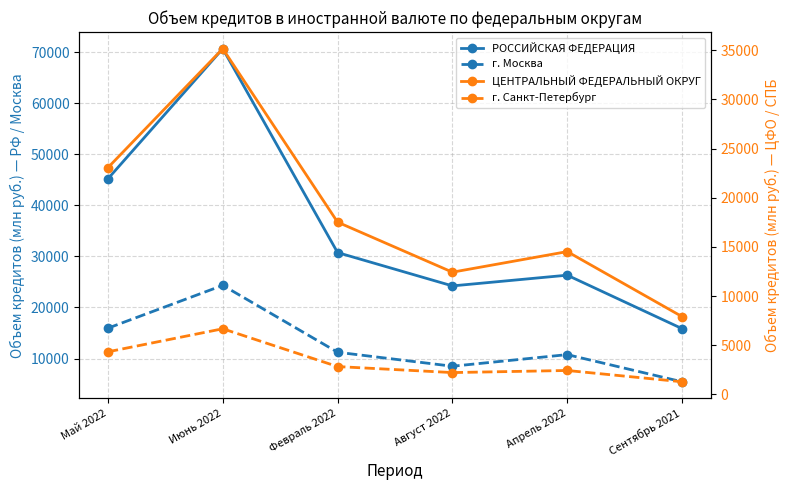

Rank the categories by РОССИЙСКАЯ ФЕДЕРАЦИЯ value from highest to lowest.

Июнь 2022, Май 2022, Февраль 2022, Апрель 2022, Август 2022, Сентябрь 2021